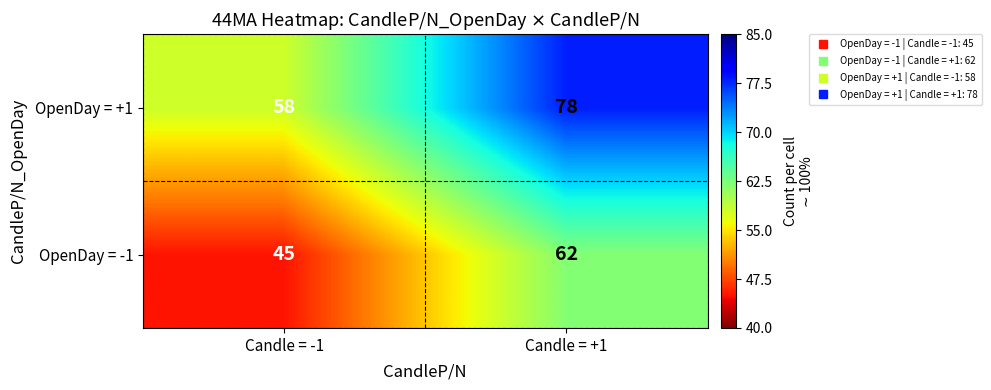

The OpenDay = -1 series shows 61 at Candle = -1. True or false?

False